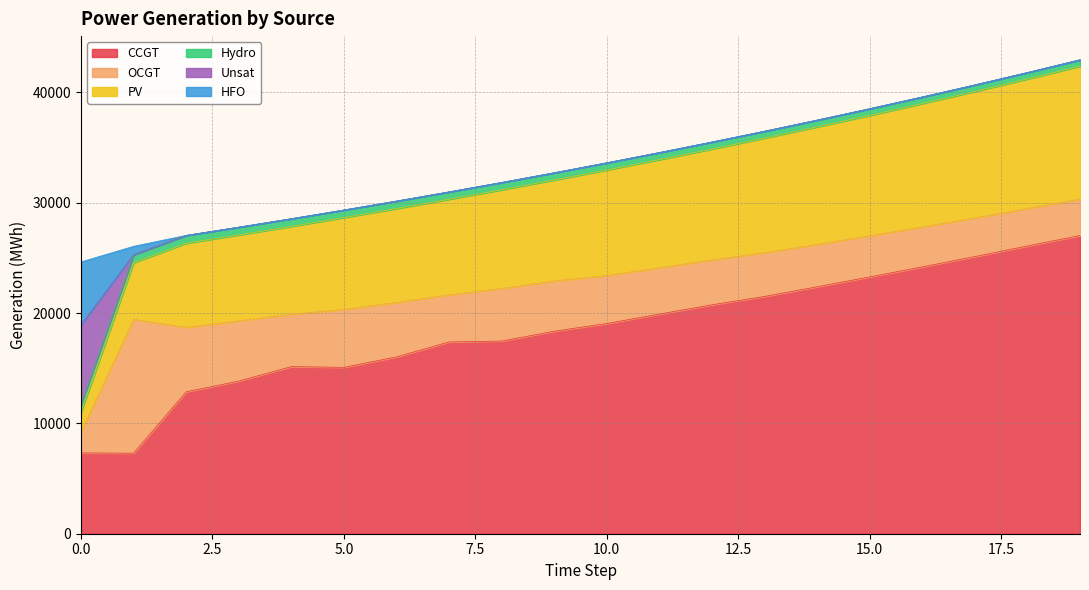

Which has a higher value, 9 or 8?

9